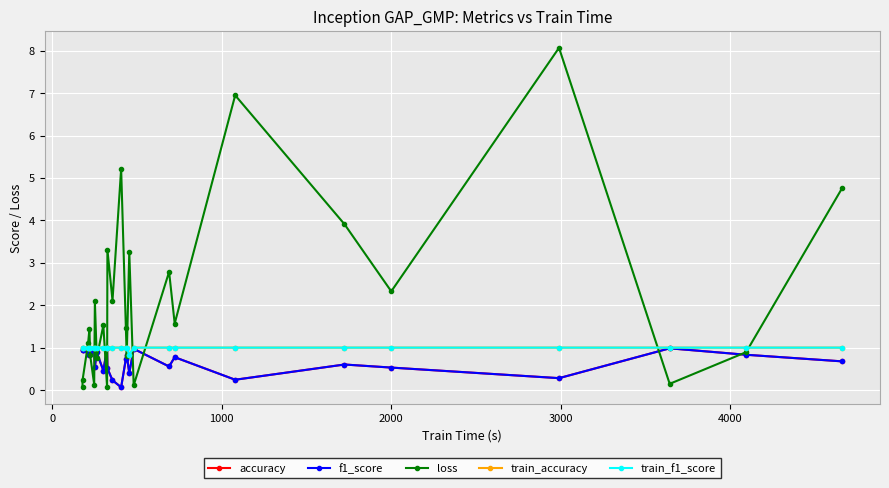

Rank the series by their maximum value, from highest to lowest.

loss, train_accuracy, train_f1_score, accuracy, f1_score